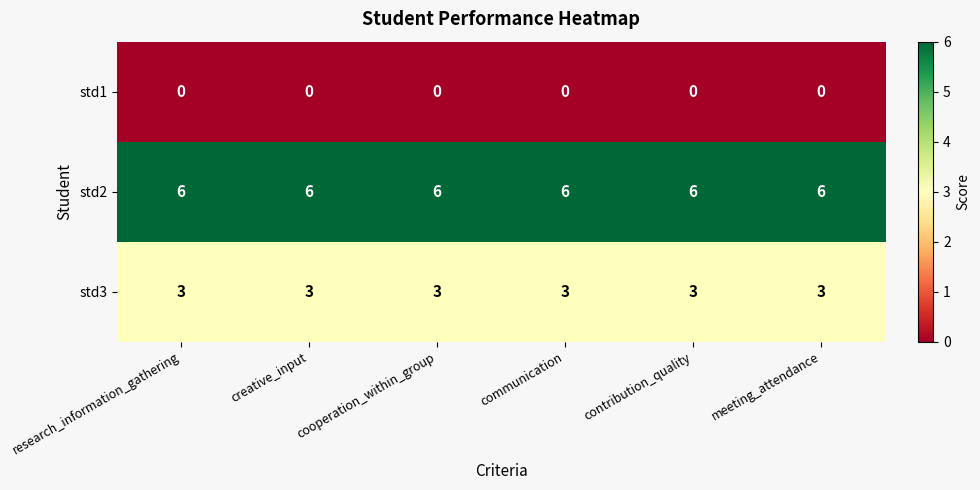

Is the value of std1 at contribution_quality greater than the value of std2 at creative_input?

No